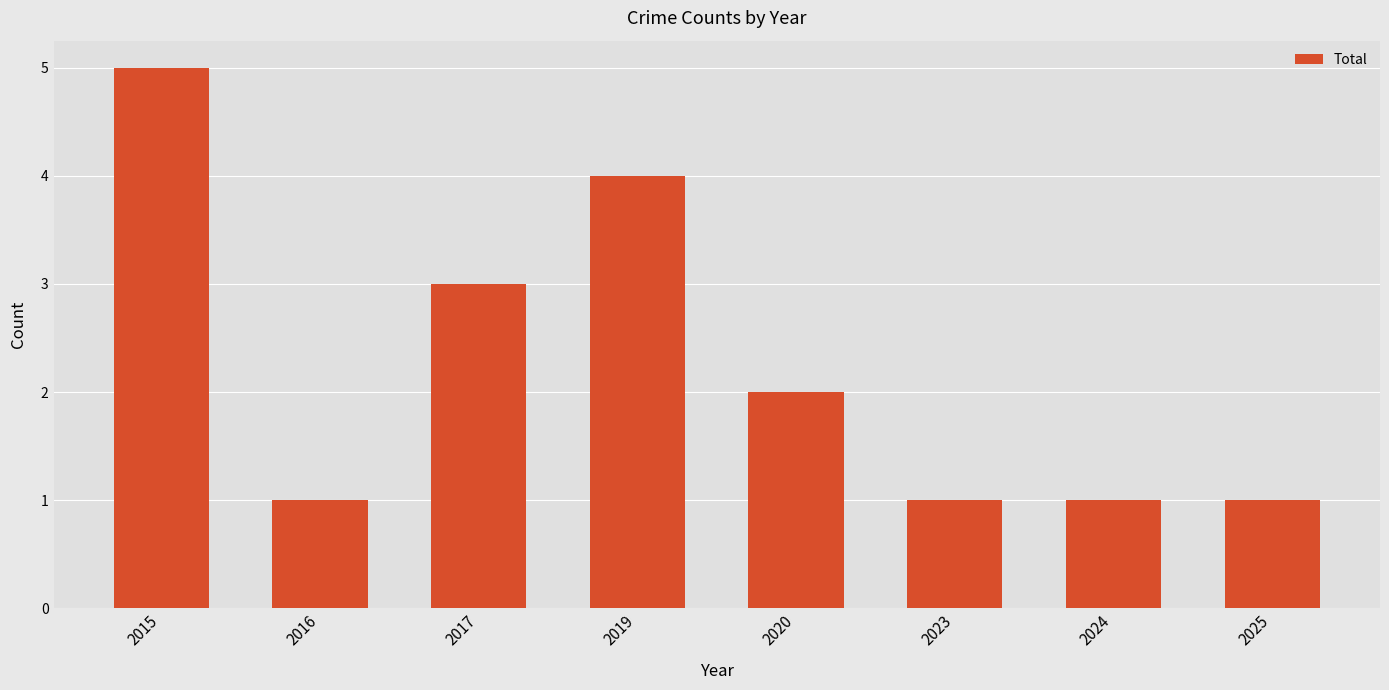

The chart shows a value of 5 at 2015. True or false?

True